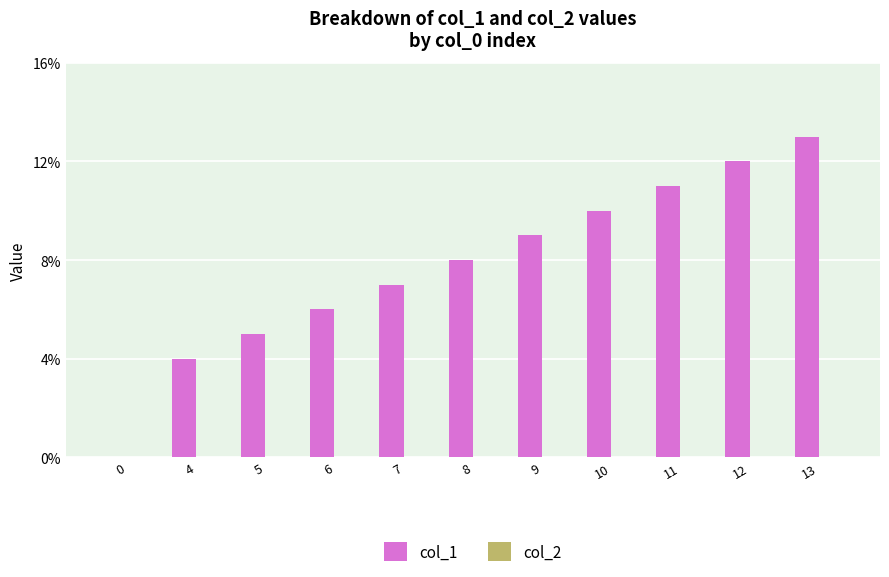

Which category has the highest value across all series?

13